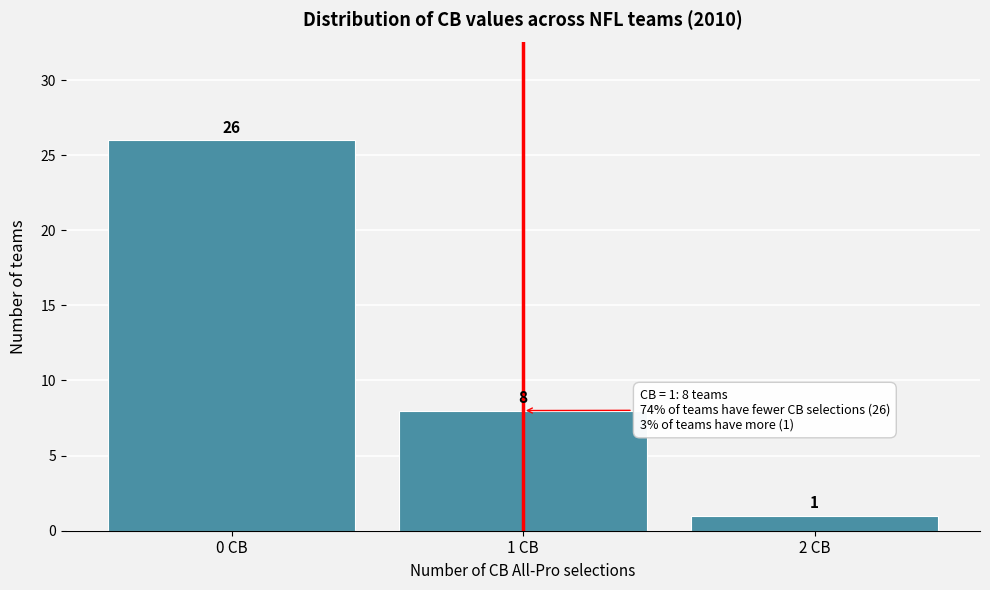

Over which range of the x-axis is the bar tallest?

-0.5 to 0.5